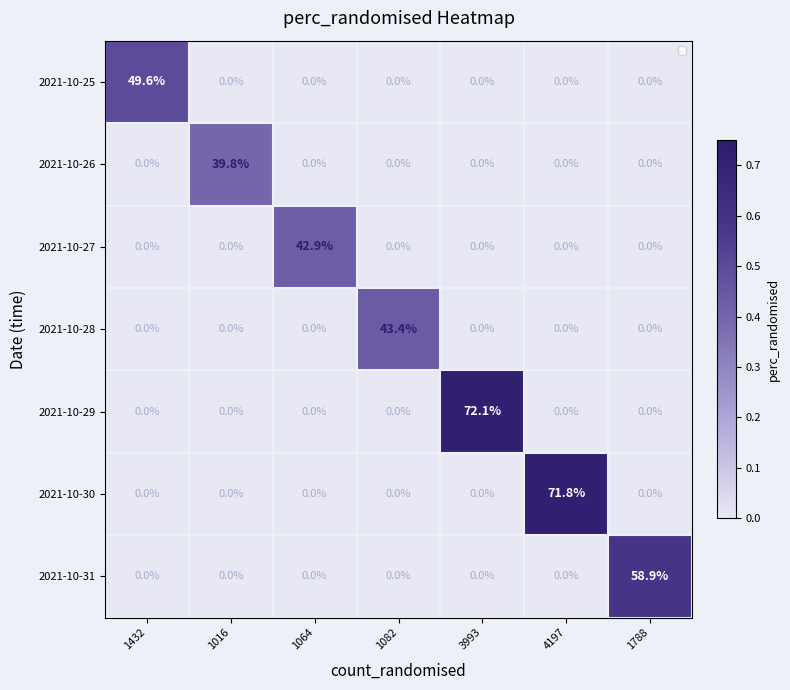

The value of 2021-10-26 at 1082 is 18.6. True or false?

False